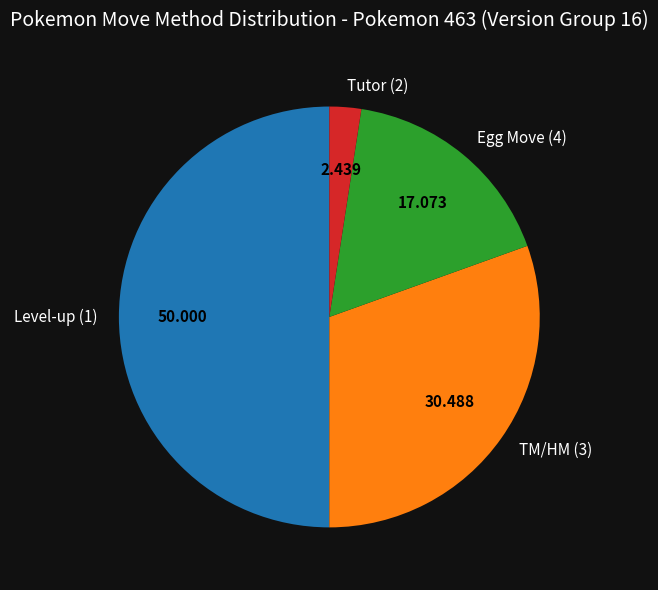

Is the sum of Level-up (1) and Egg Move (4) greater than half?

Yes